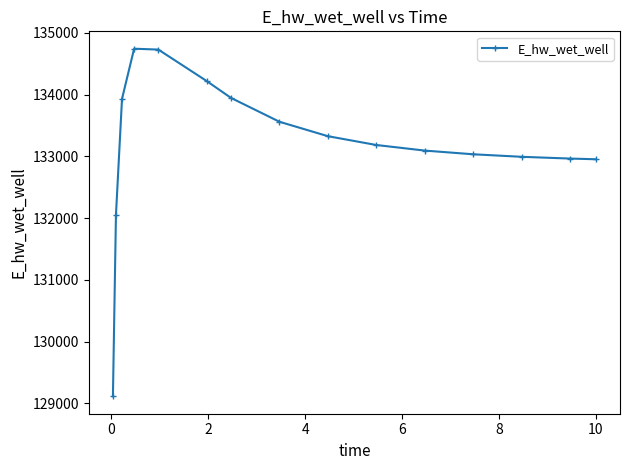

How many distinct data groups are displayed?

1